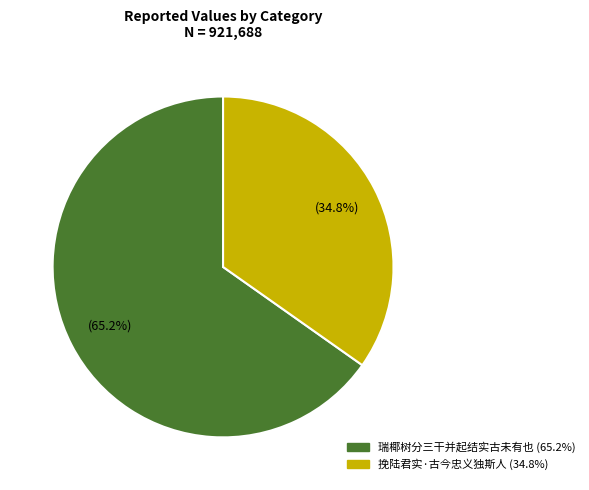

Is it true that 挽陆君实·古今忠义独斯人 is 25% of the pie?

False